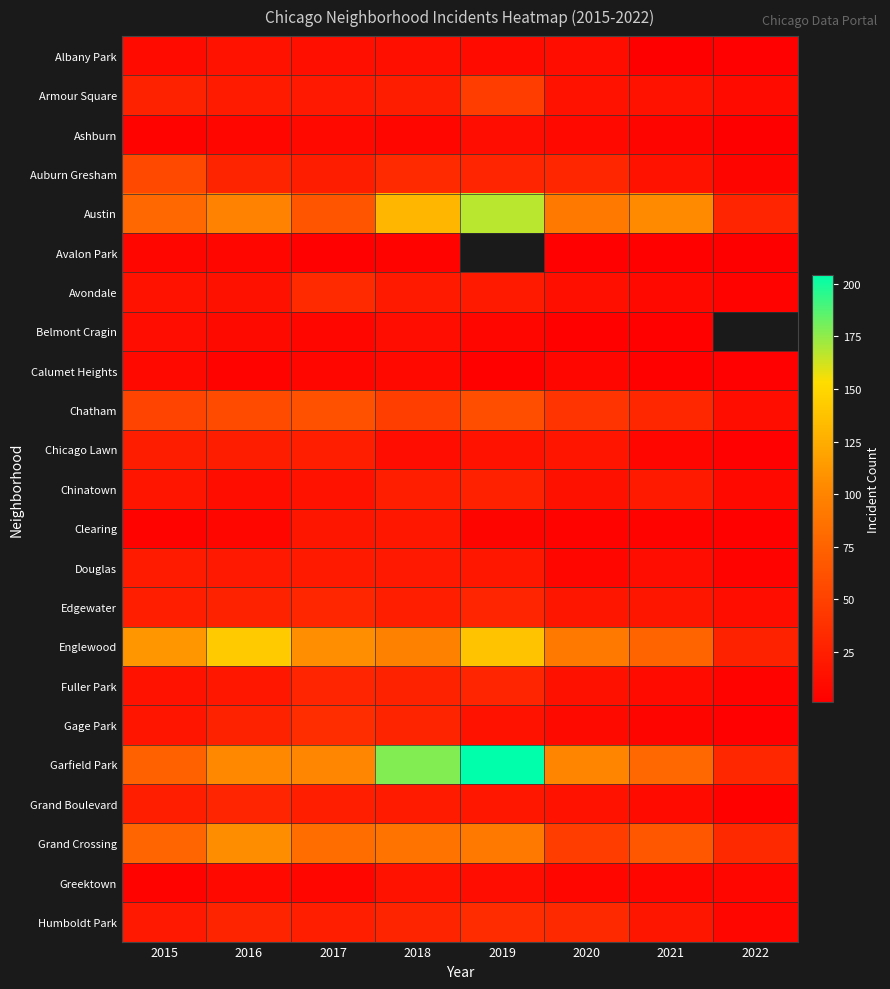

At which label does Calumet Heights reach its minimum?

2022